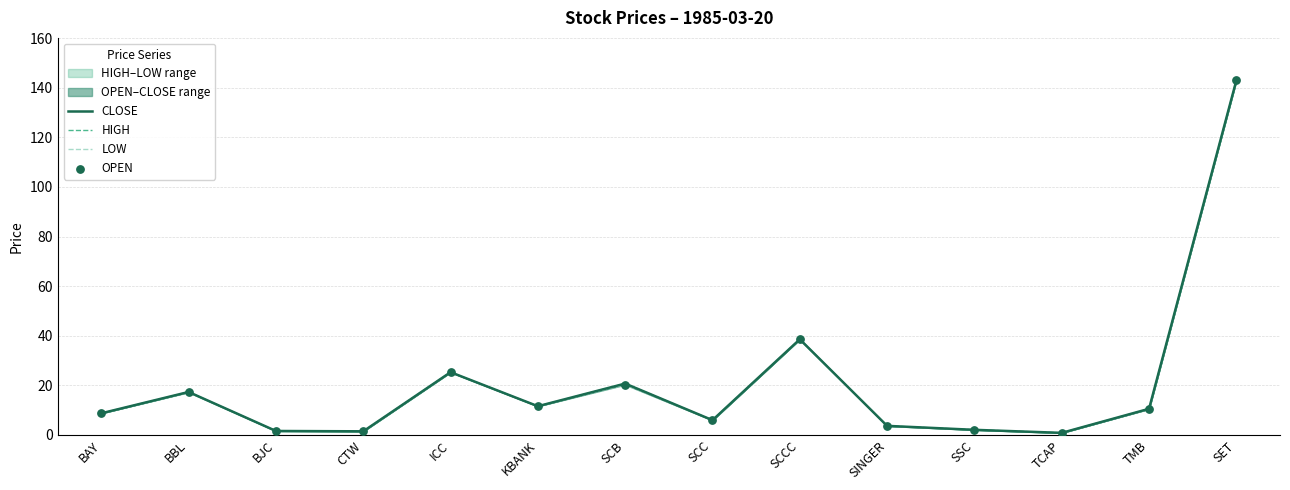

What is the total value across all series at TMB?

42.0